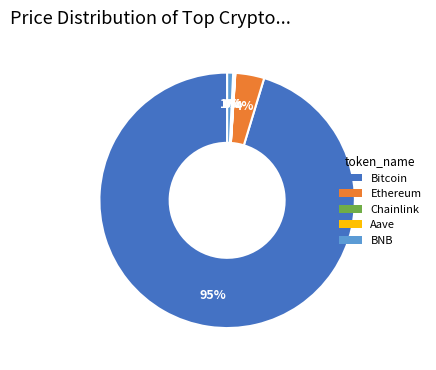

True or false: Ethereum accounts for 4% of the total.

True